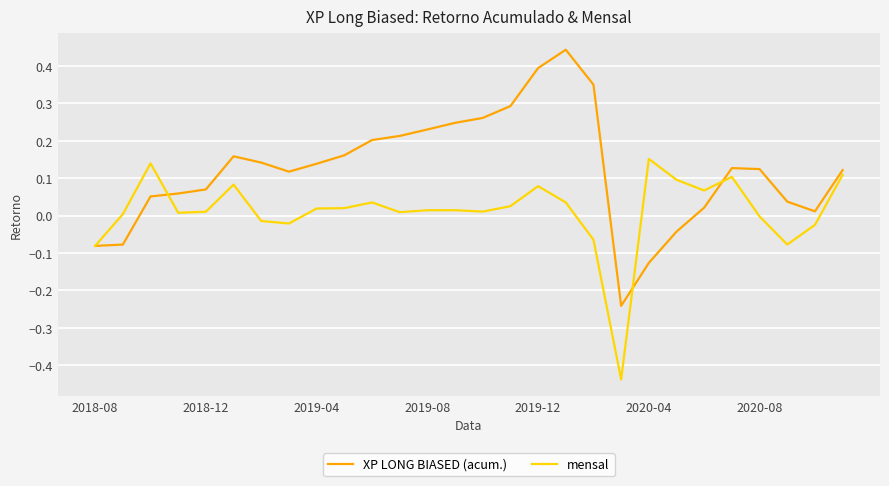

Rank the series by their maximum value, from highest to lowest.

XP LONG BIASED (acum.), mensal